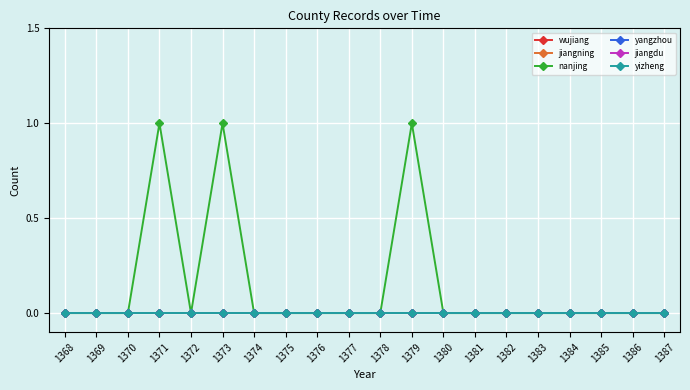

True or false: yizheng and jiangning cross at least once.

False